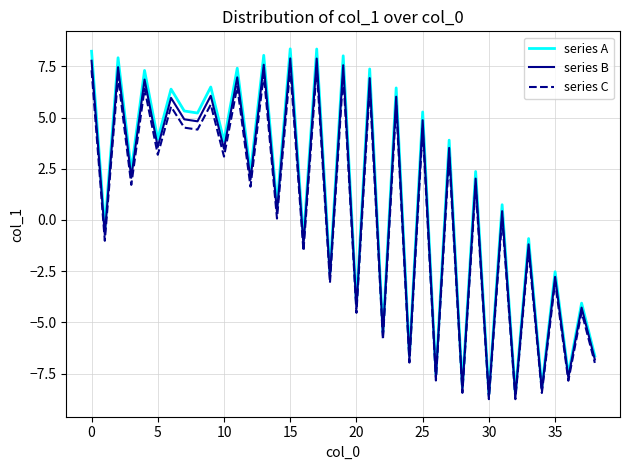

What is the difference between the second highest and minimum values in the series C series?

16.2